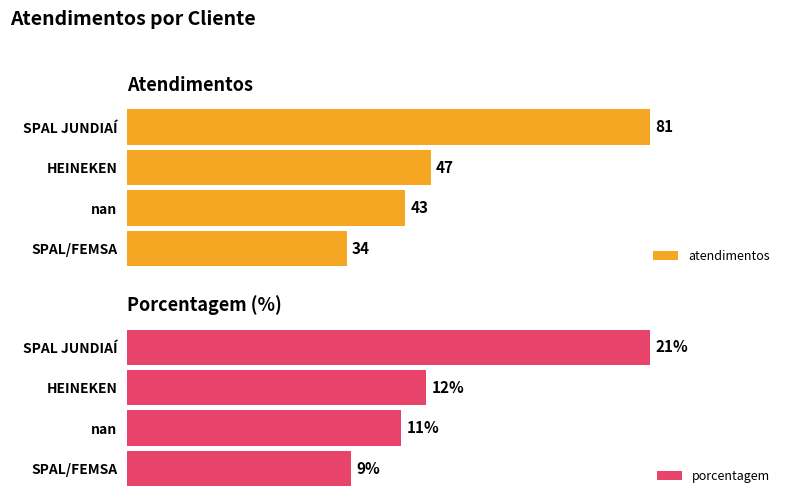

At which label does atendimentos reach its peak?

SPAL JUNDIAÍ